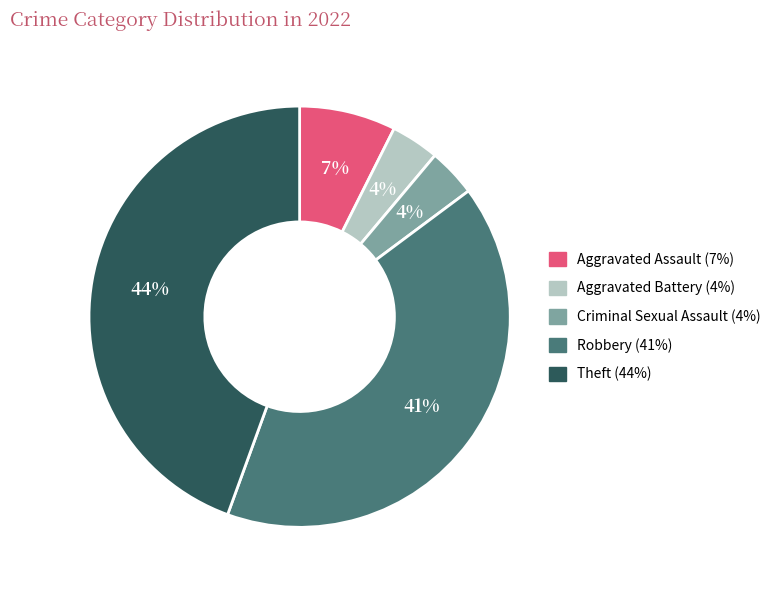

Combined, do Aggravated Battery and Theft account for over 50%?

No